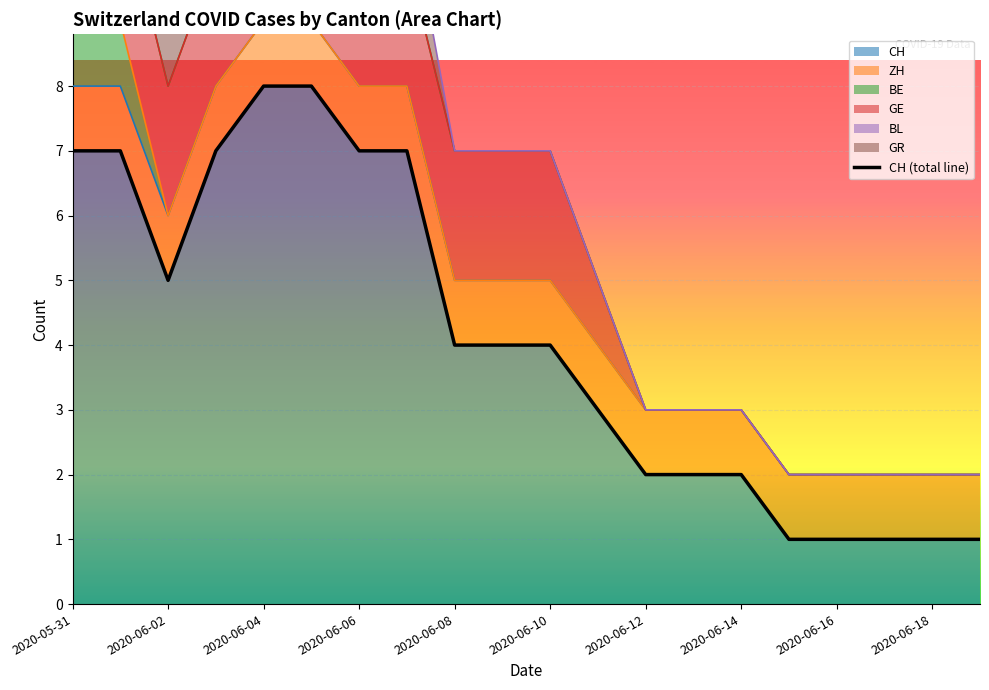

Is it true that CH equals 0 at 2020-06-12?

False